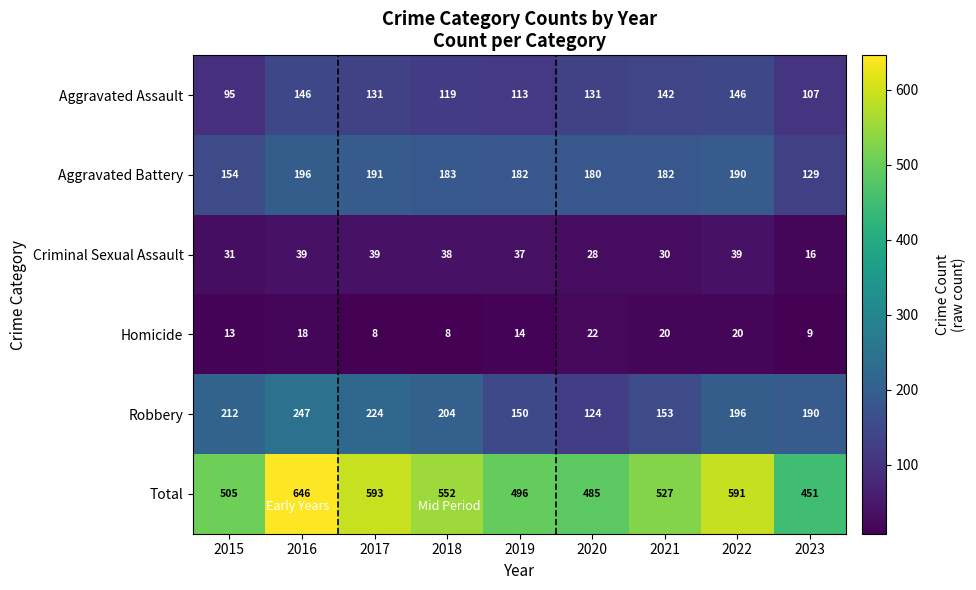

The value of Homicide at 2022 is 4. True or false?

False